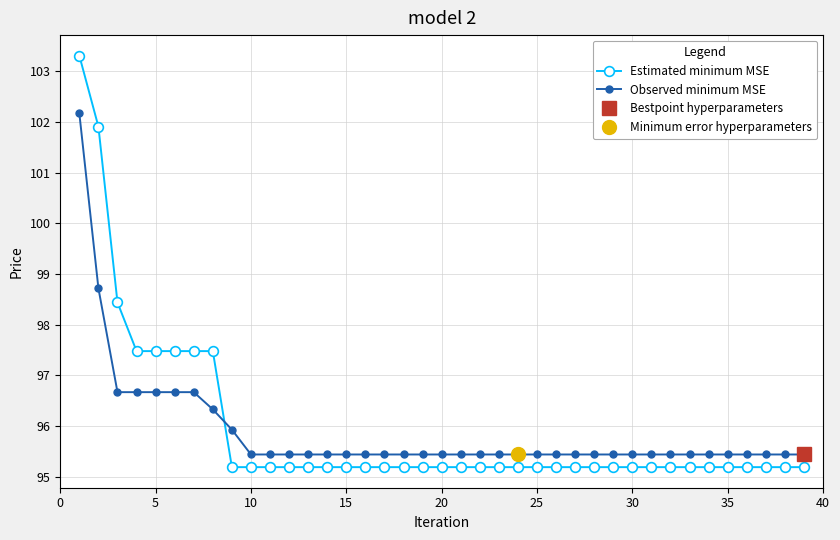

What is the average value of the Estimated minimum MSE series?

95.9